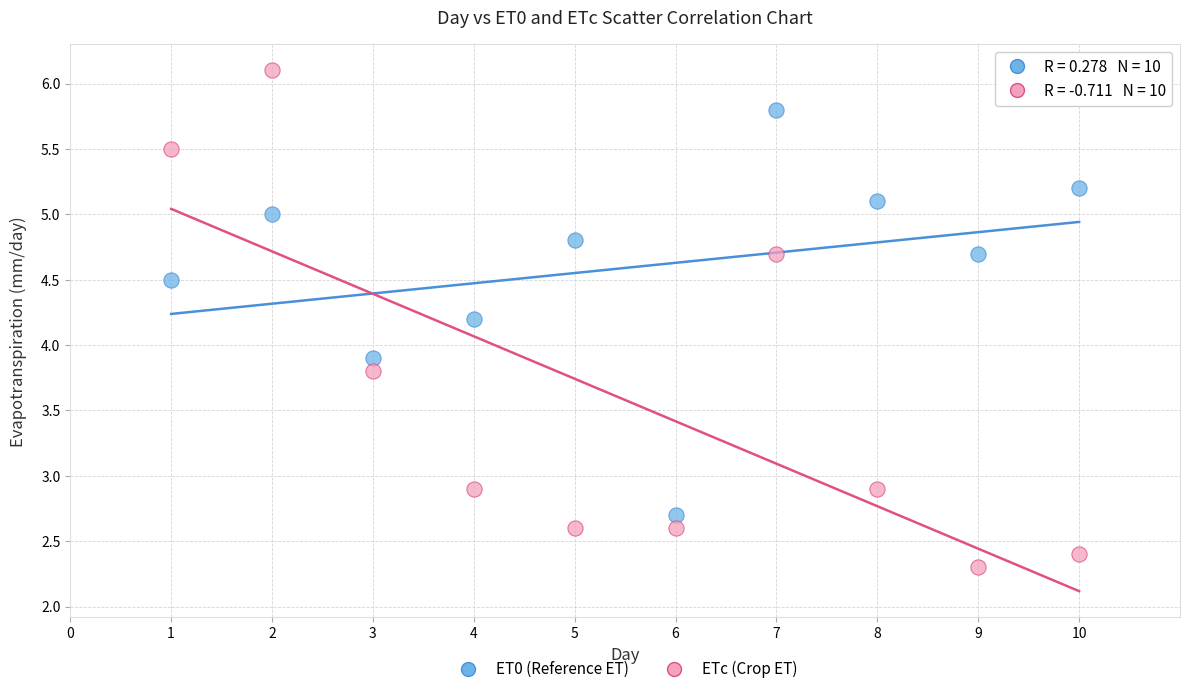

Across all series, what Y value is closest to 4?

3.9